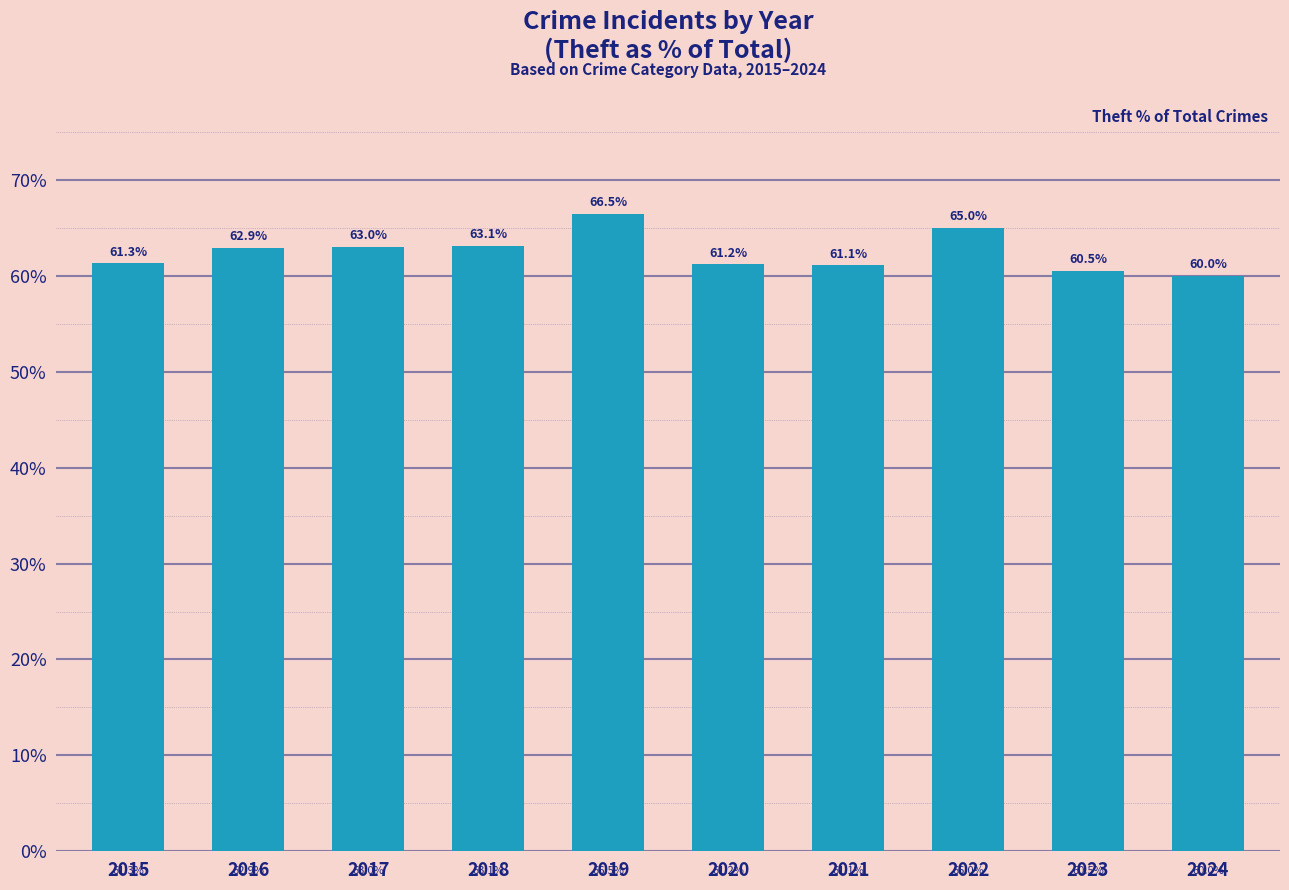

What is the sum of the values at 2024 and 2017?

123.0